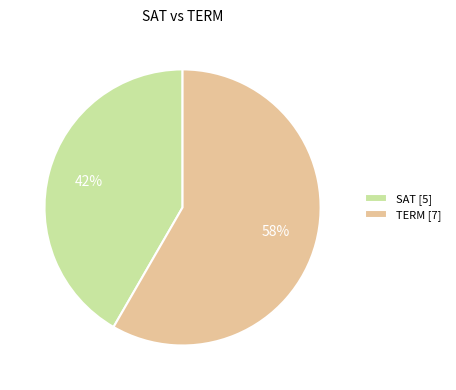

To the nearest percent, what portion does SAT represent?

42%